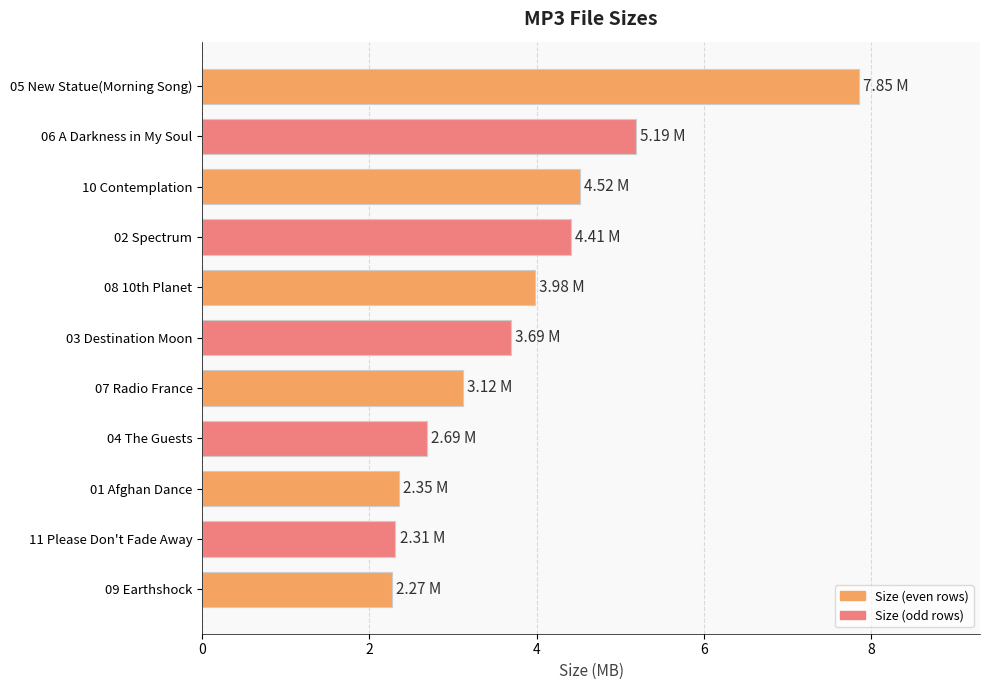

Approximately how many times larger is the value at 04 The Guests compared to 01 Afghan Dance?

1.1